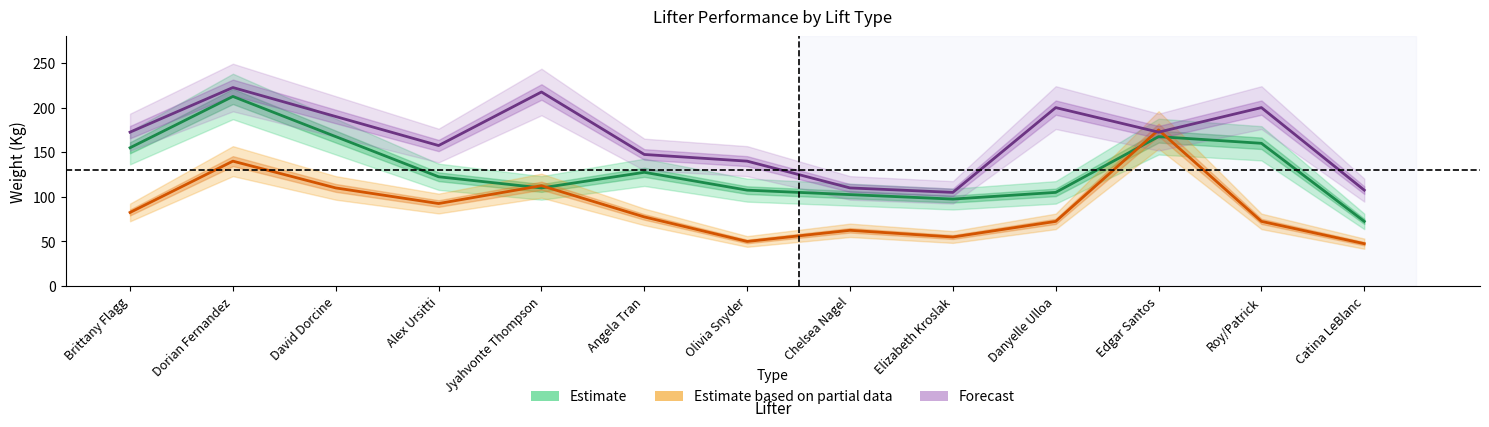

What is the spread (max minus min) of values at Edgar Santos?

7.5